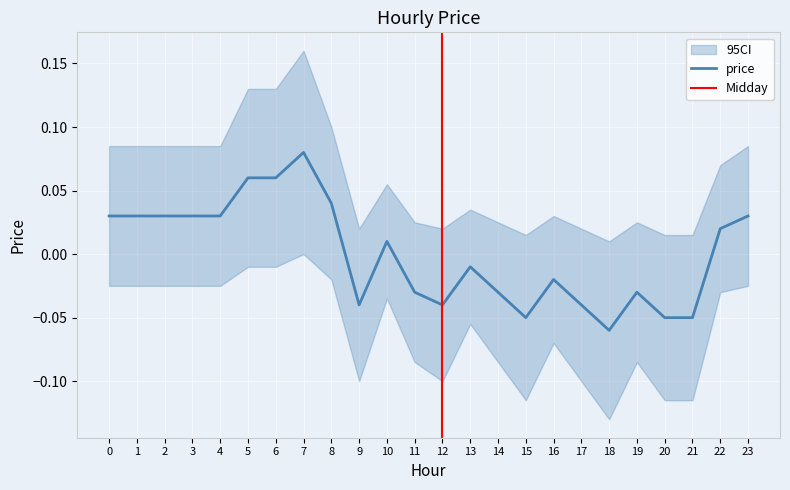

What is the difference between the values at 11 and 5?

0.1